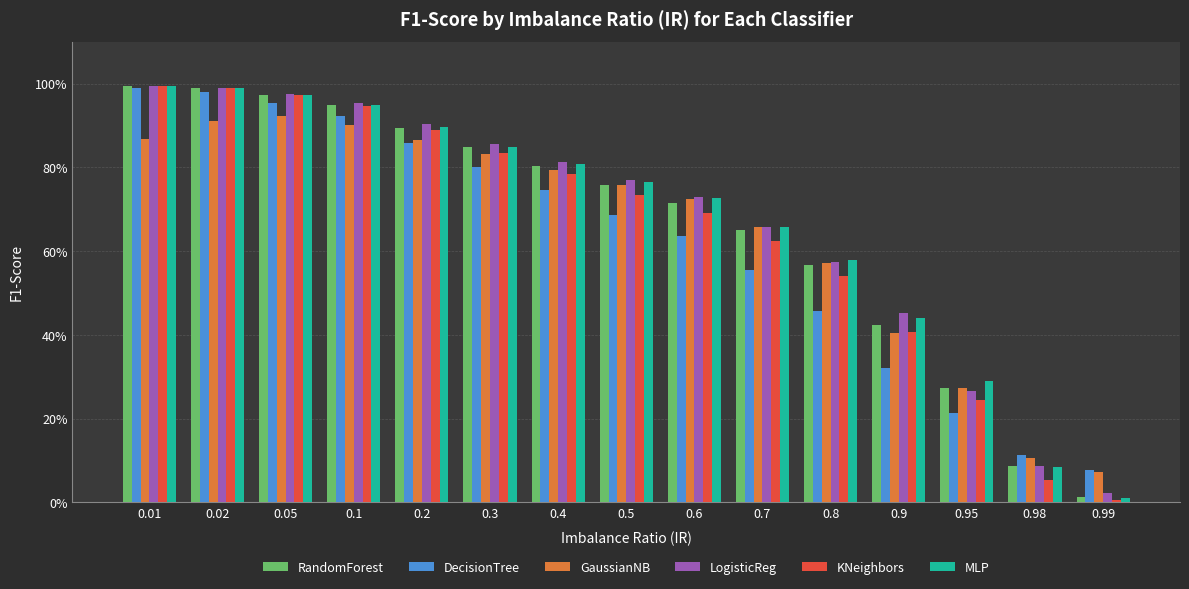

Are the bars grouped side by side (vs. stacked)?

Yes